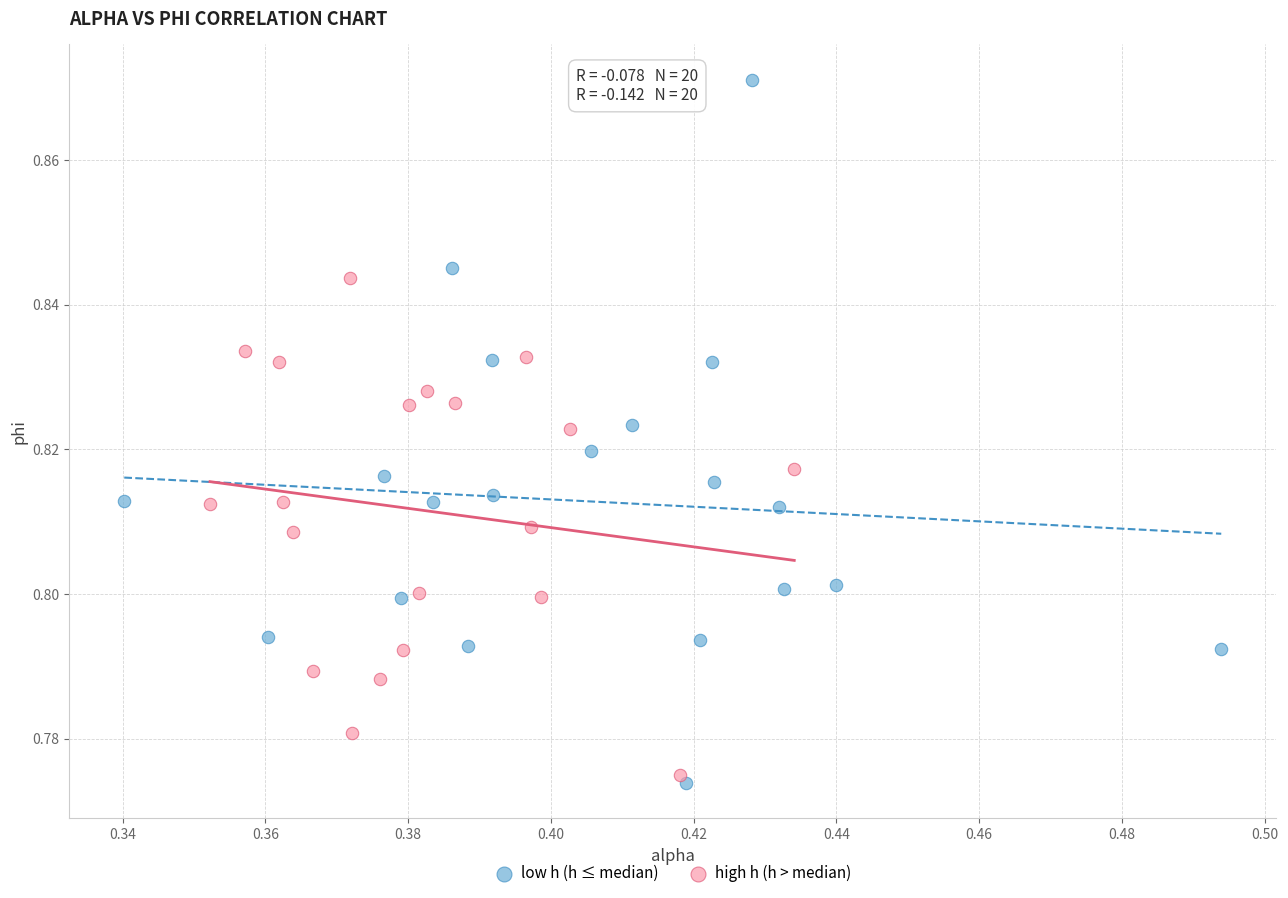

Which series has the largest Y range (max minus min)?

low h (h ≤ median)